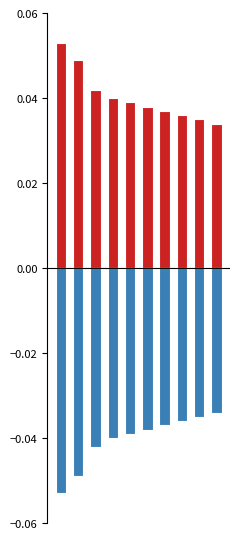

At how many categories does at least one series exceed 0?

10